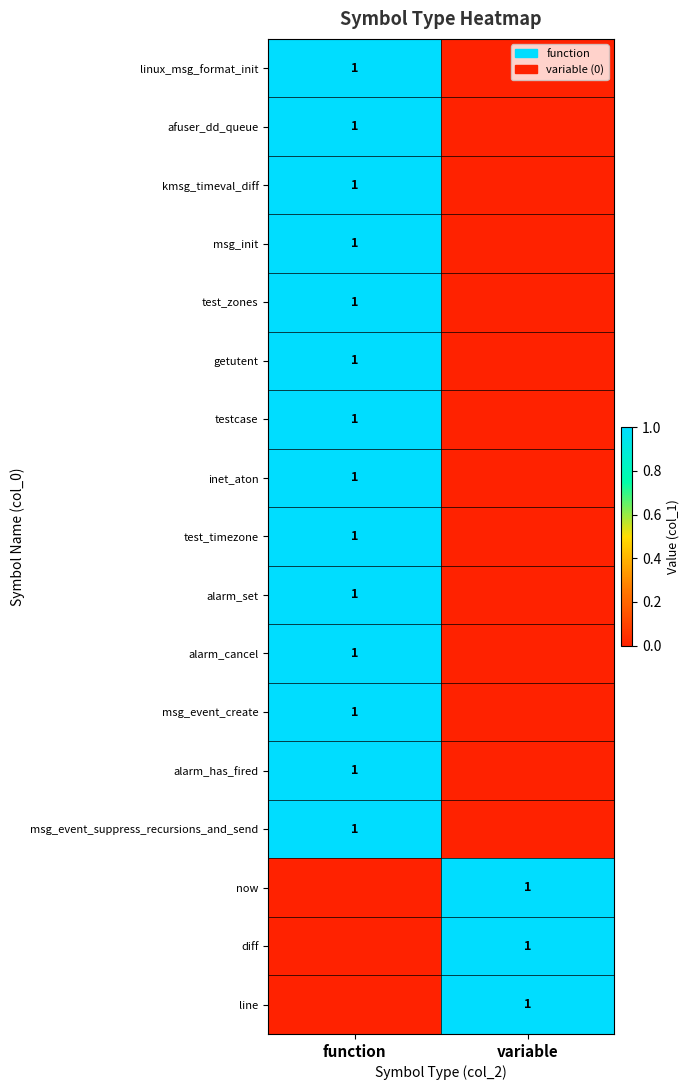

Where is alarm_set nearest to the value 0?

variable